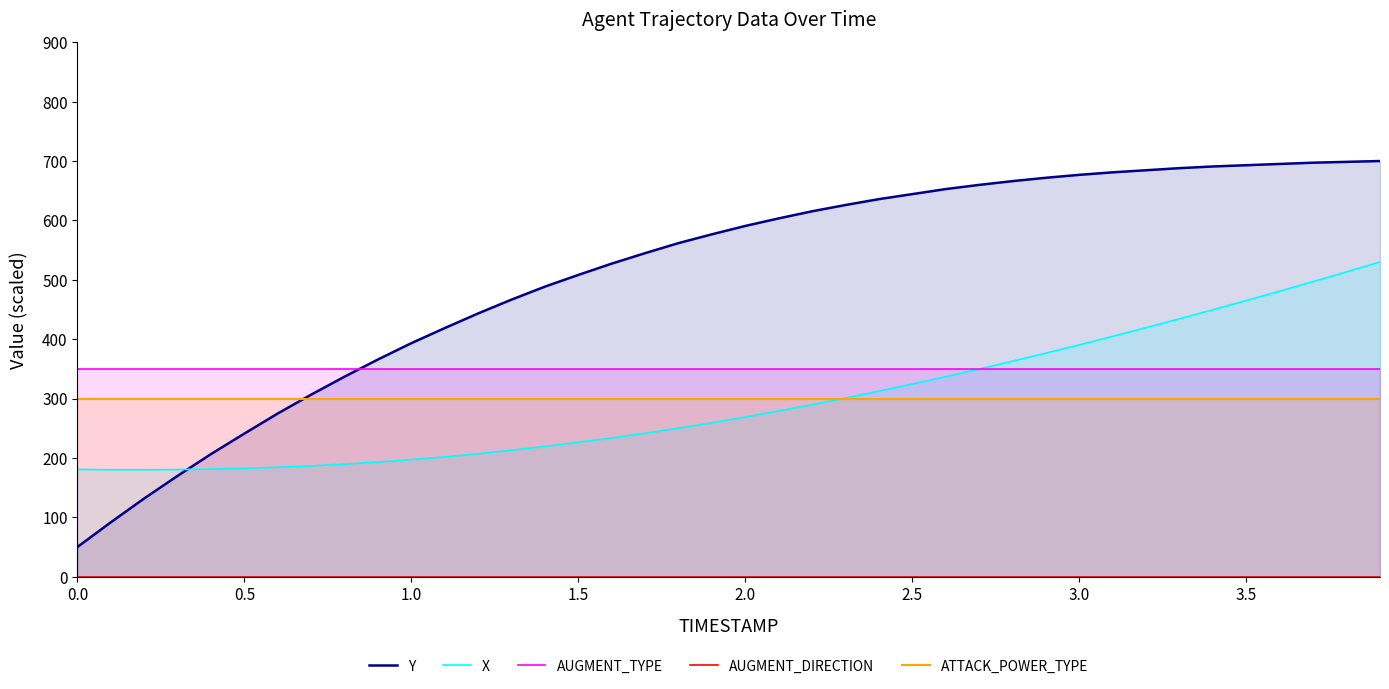

What is the highest value of the AUGMENT_TYPE series?

350.0